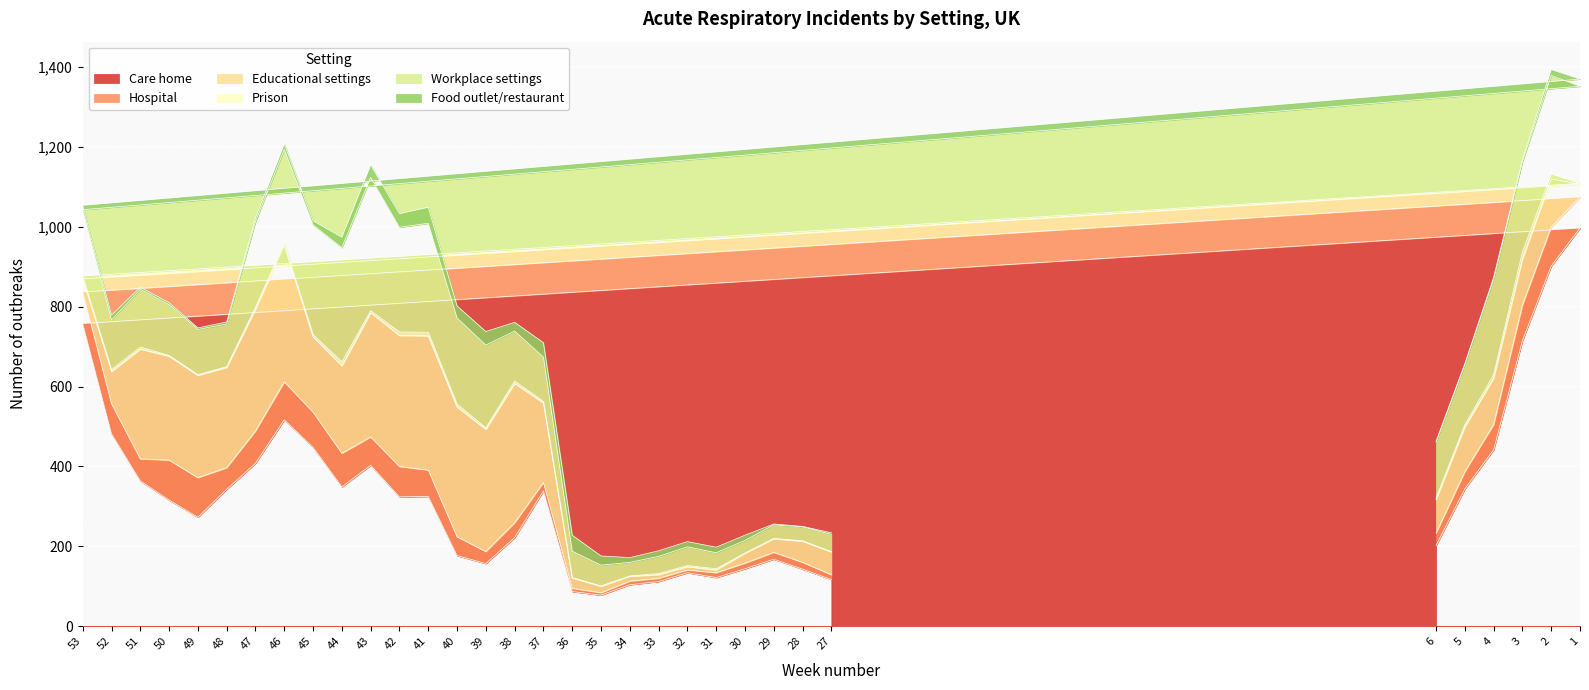

What is the value of the Workplace settings point at the 31st from the left?

239